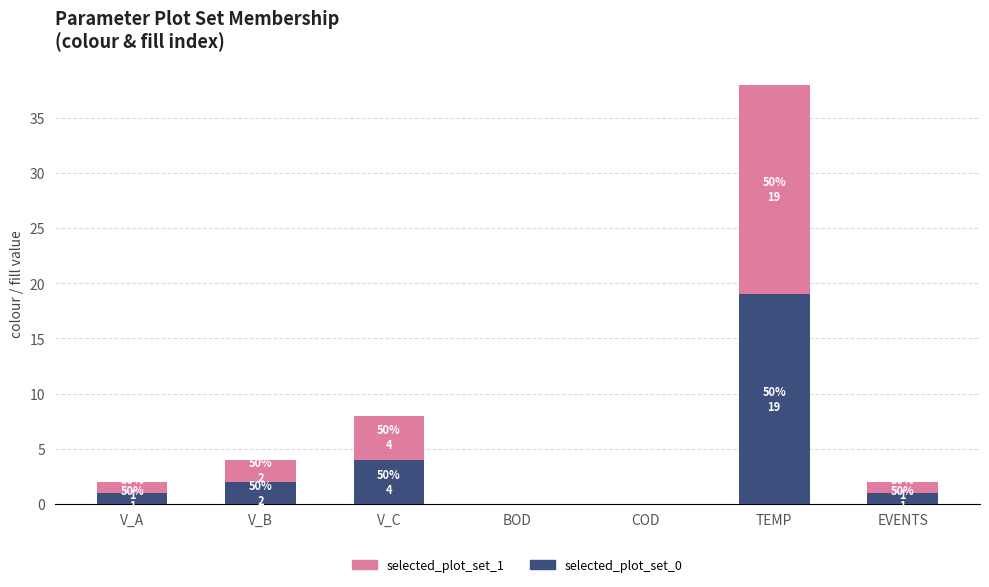

The value of selected_plot_set_0 at TEMP is 31. True or false?

False